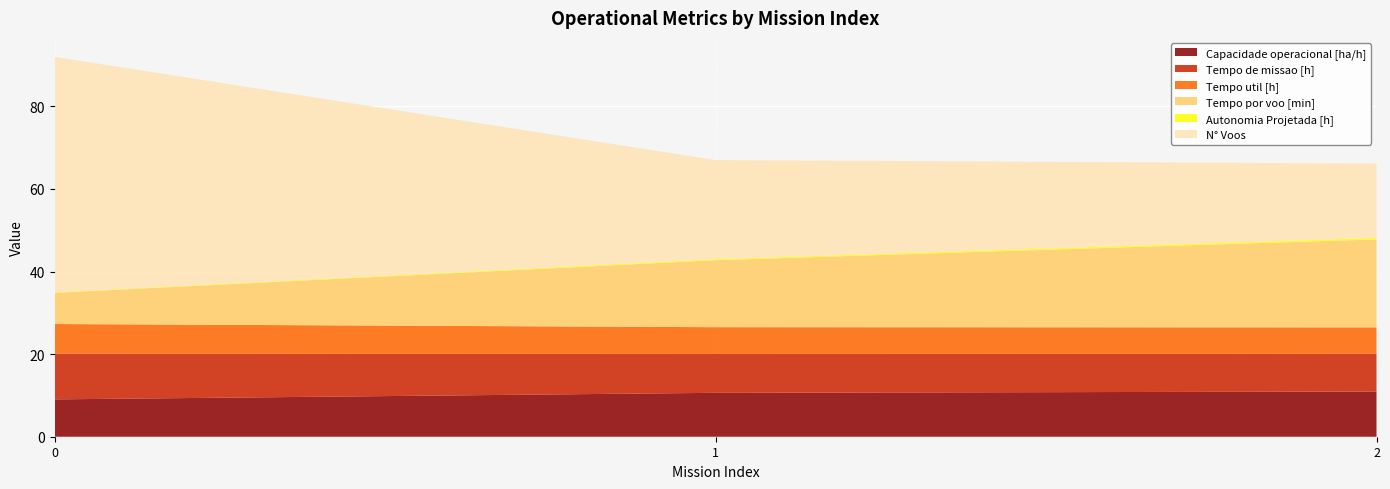

Reading left to right, list all the values displayed in this chart.

Capacidade operacional [ha/h]: 0=9.0	1=10.6	2=10.9
Tempo de missao [h]: 0=11.1	1=9.4	2=9.1
Tempo util [h]: 0=7.2	1=6.5	2=6.4
Tempo por voo [min]: 0=7.6	1=16.2	2=21.3
Autonomia Projetada [h]: 0=0.1	1=0.2	2=0.4
N° Voos: 0=57.0	1=24.0	2=18.0